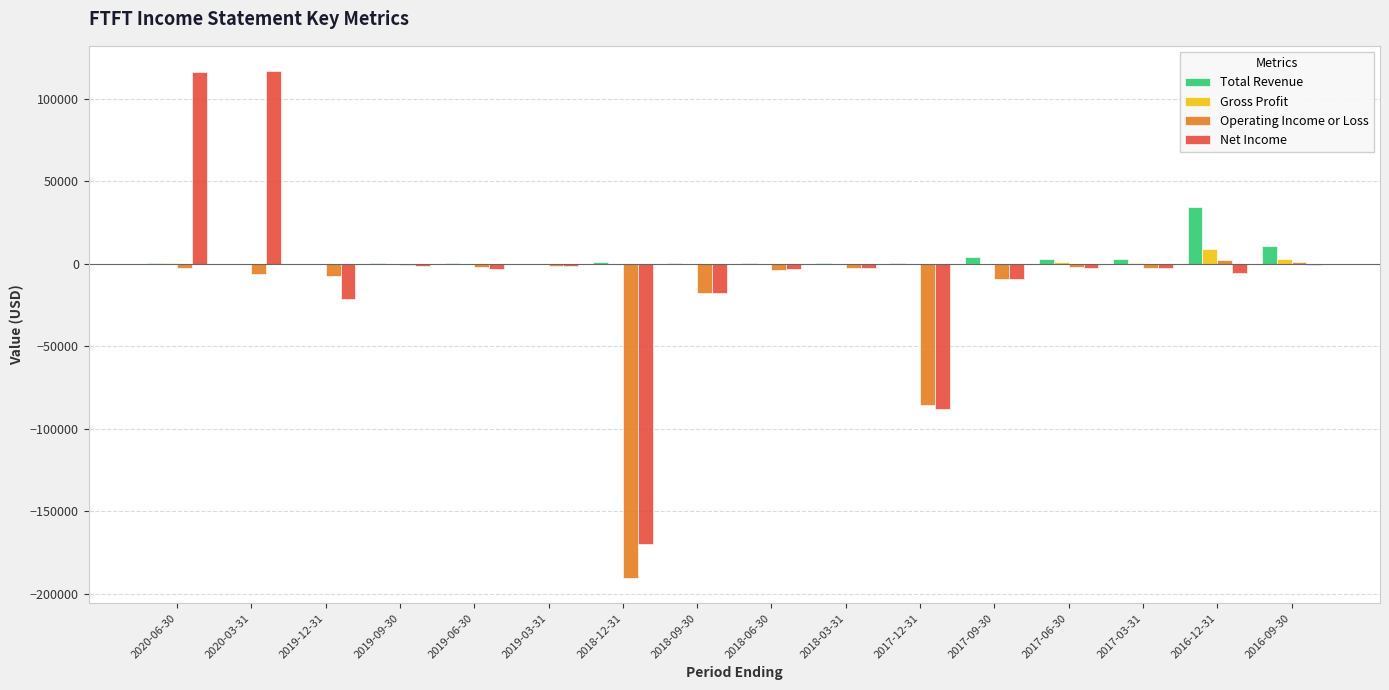

How many groups of bars are there?

16